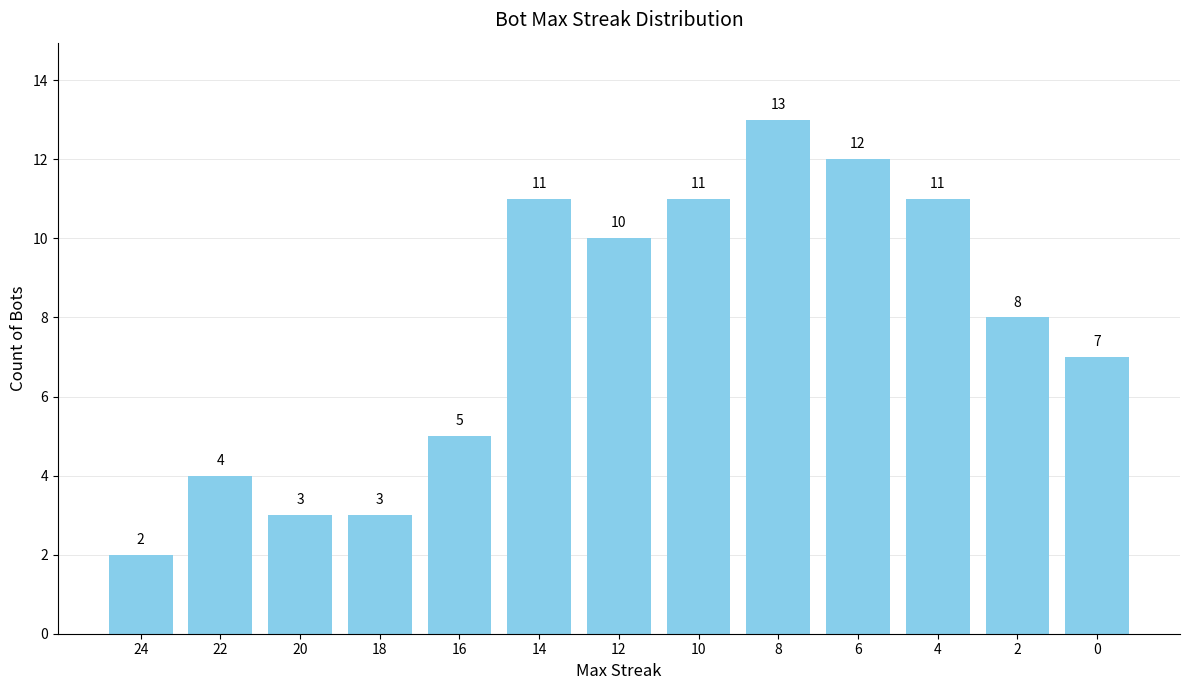

Approximately how many times larger is the value at 0 compared to 12?

0.7